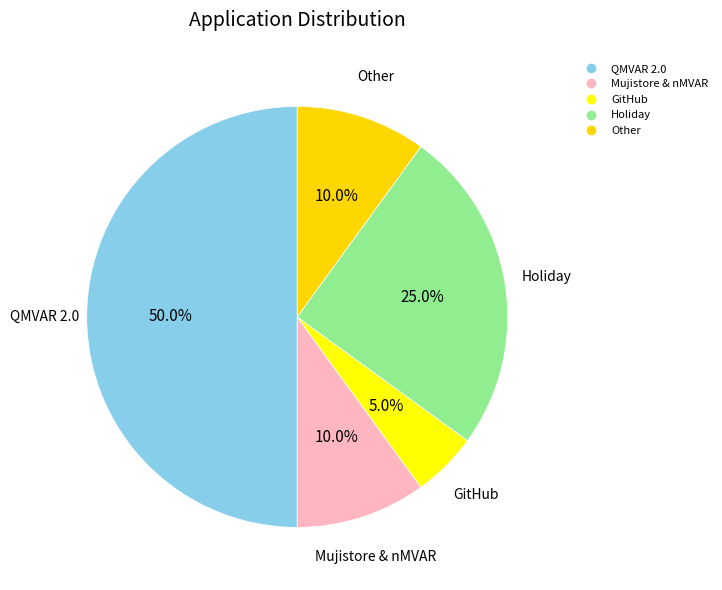

Count the number of slices in the pie.

5